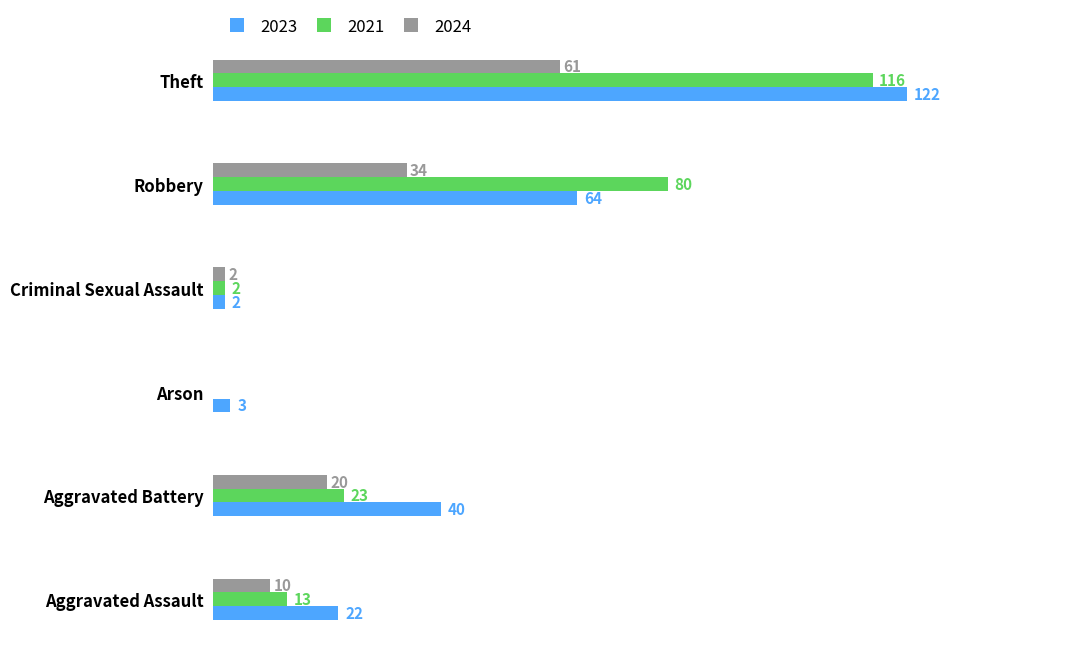

At which category is the sum across all series the highest?

Theft